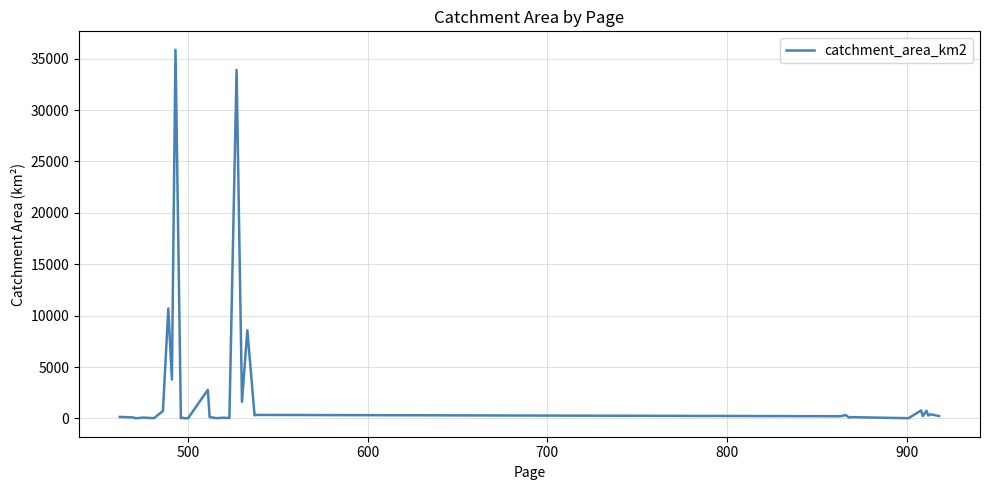

What is the maximum value shown in the chart?

35865.0